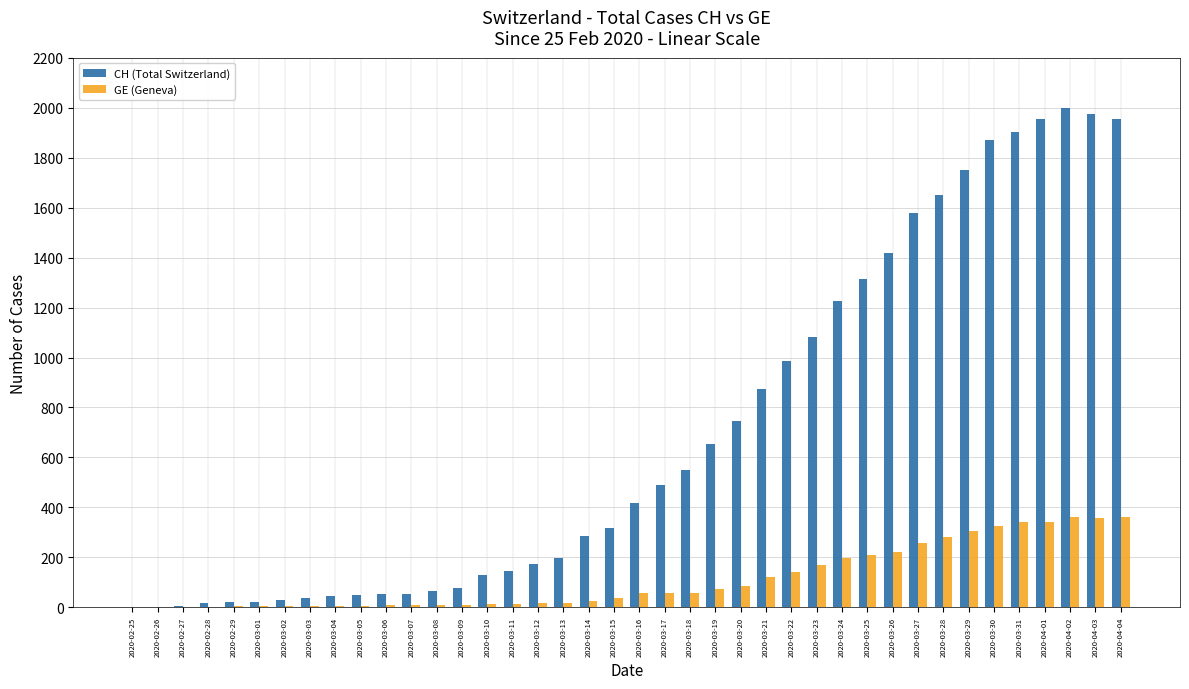

Is it true that GE (Geneva) equals 5 at 2020-03-05?

True